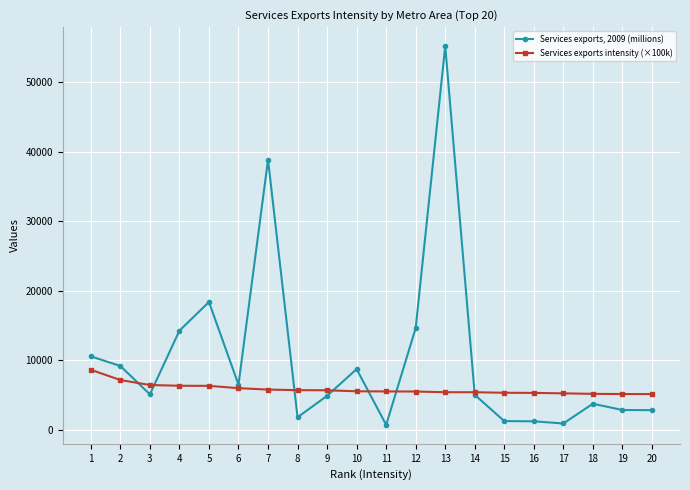

What is the difference between the highest and lowest values at 5?

12043.6